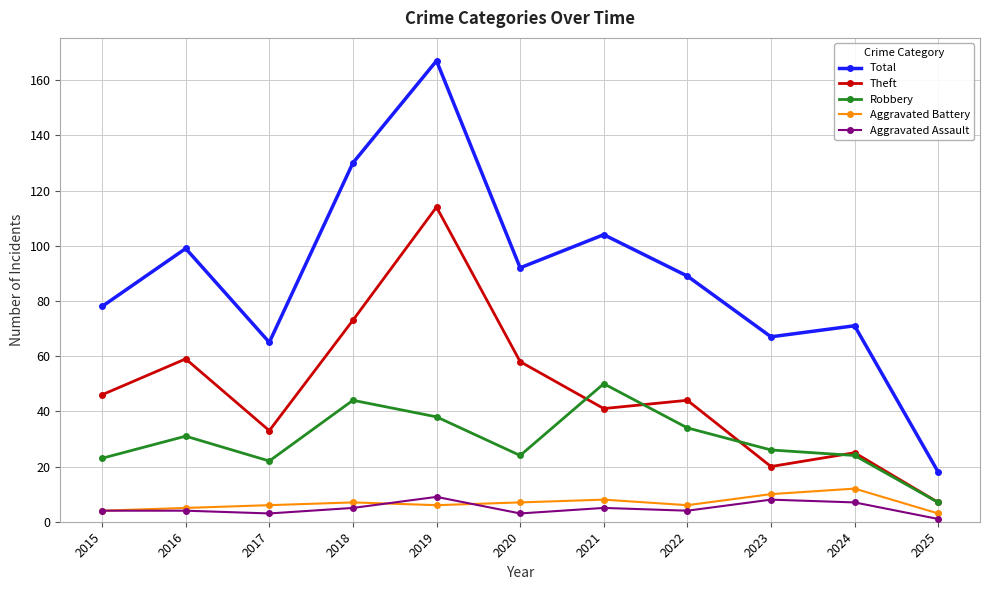

The Theft series shows 7 at 2025. True or false?

True